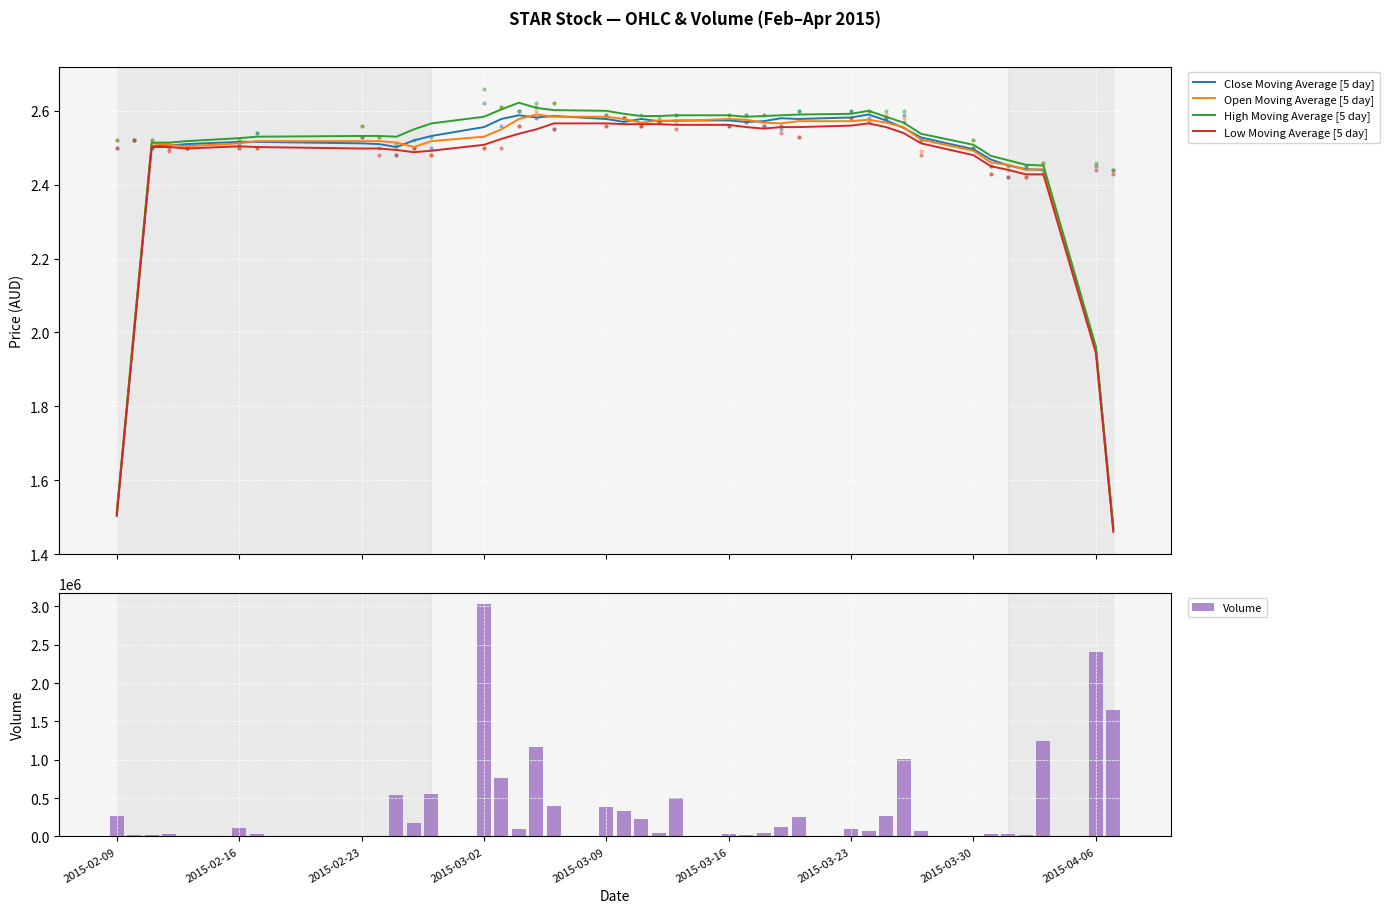

Is the value of Volume at 2015-04-06 greater than the value of Close Moving Average [5 day] at 18?

Yes